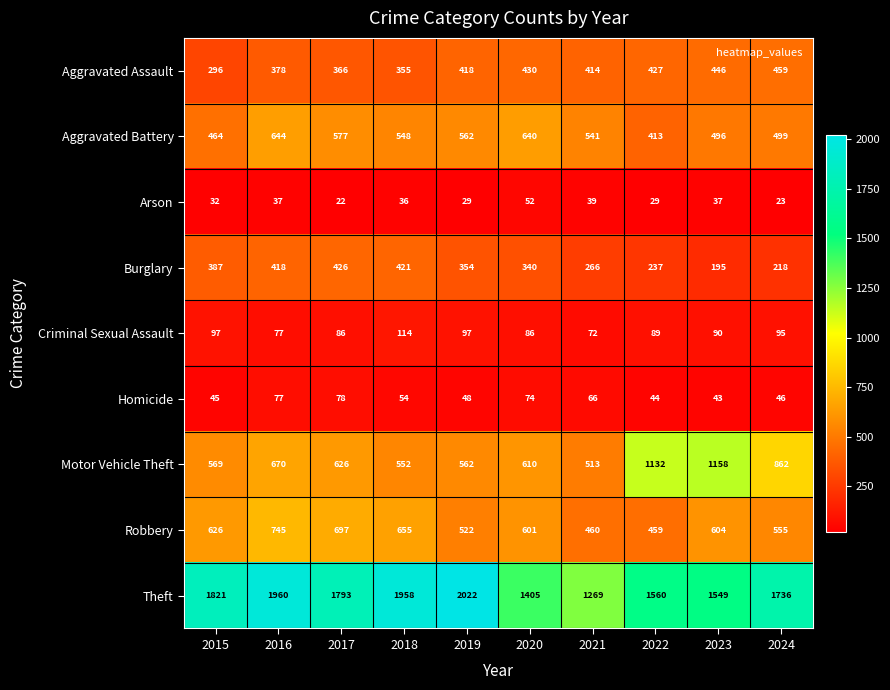

The Criminal Sexual Assault series shows 72 at 2021. True or false?

True